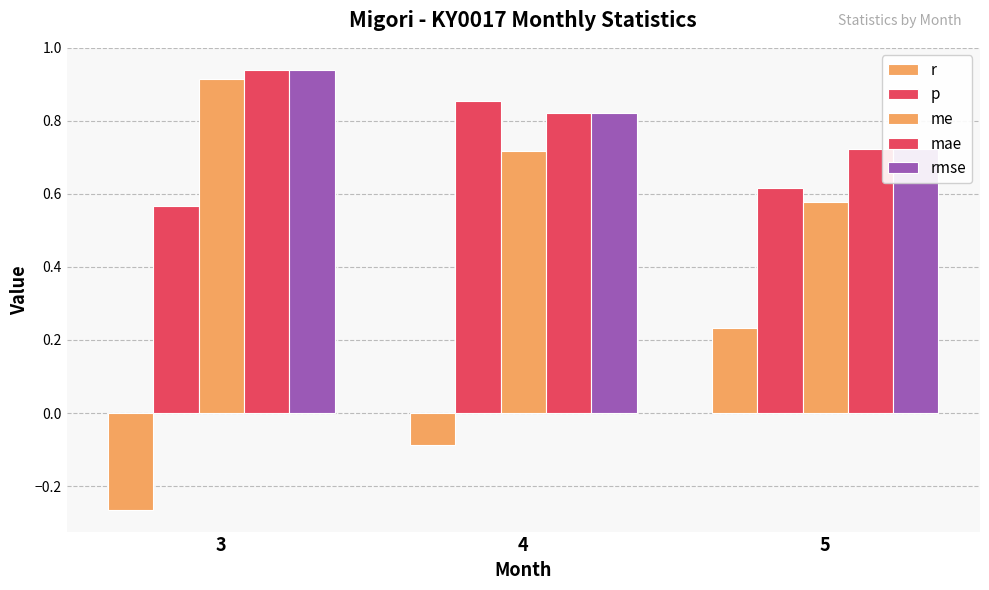

Is it true that rmse equals 0.8 at 4?

True